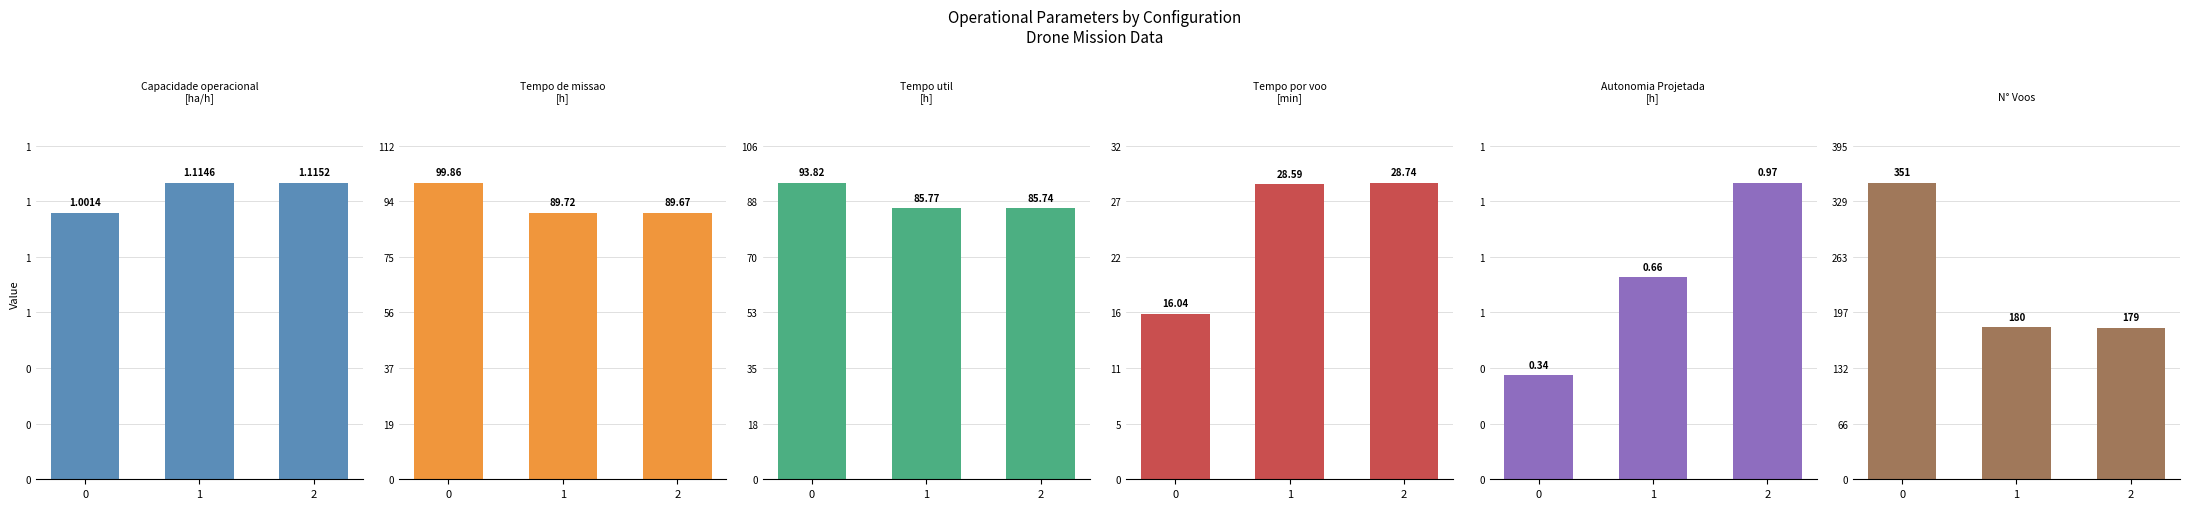

Which series has the largest total across all categories?

N° Voos